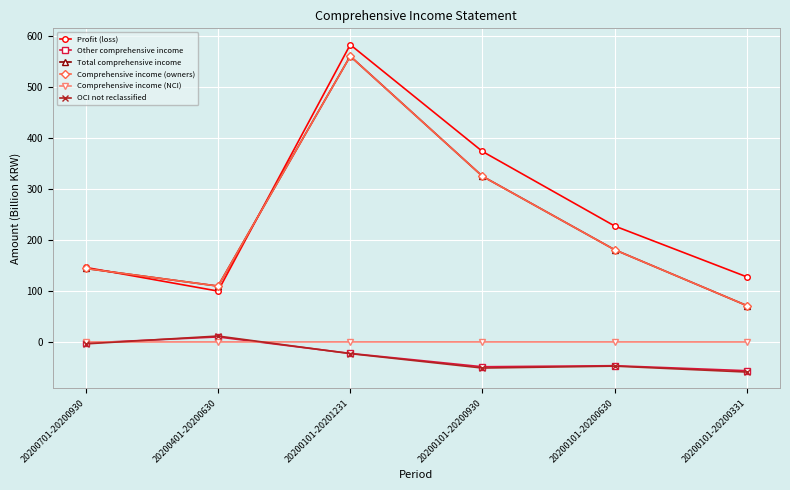

Is the value of Comprehensive income (owners) at 20200401-20200630 greater than the value of Comprehensive income (NCI) at 20200701-20200930?

Yes